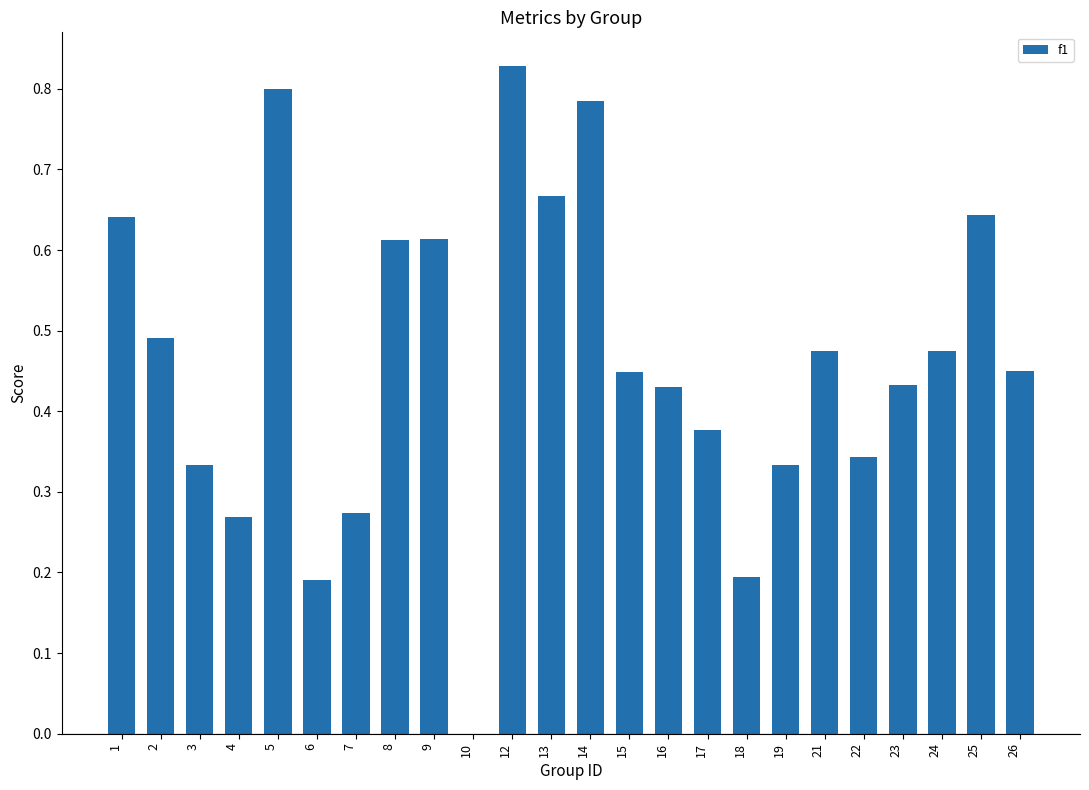

What is the change in value from 6 to 12?

+0.6